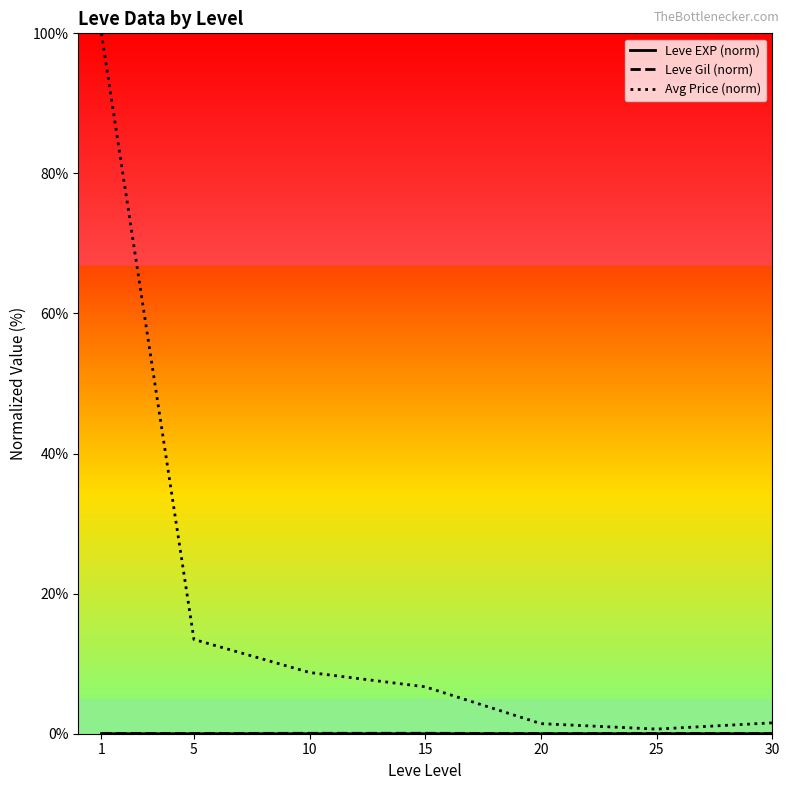

True or false: Avg Price (norm) and Leve EXP (norm) cross at least once.

False